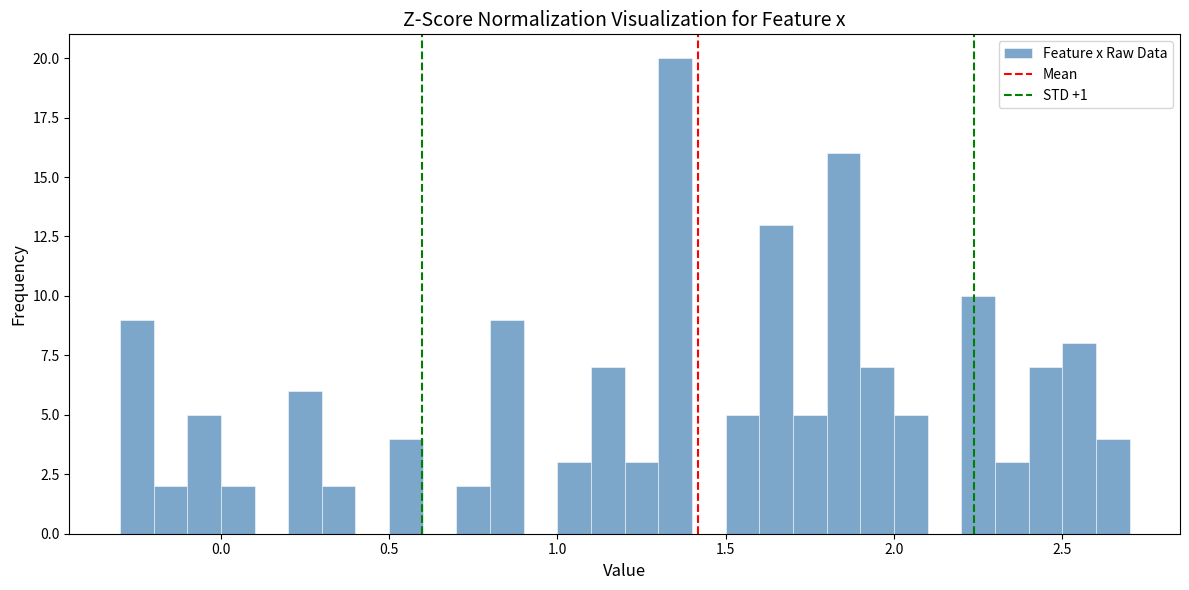

Around what value on the x-axis is the tallest bar? Give the approximate position of its centre, as read against the axis.

1.35